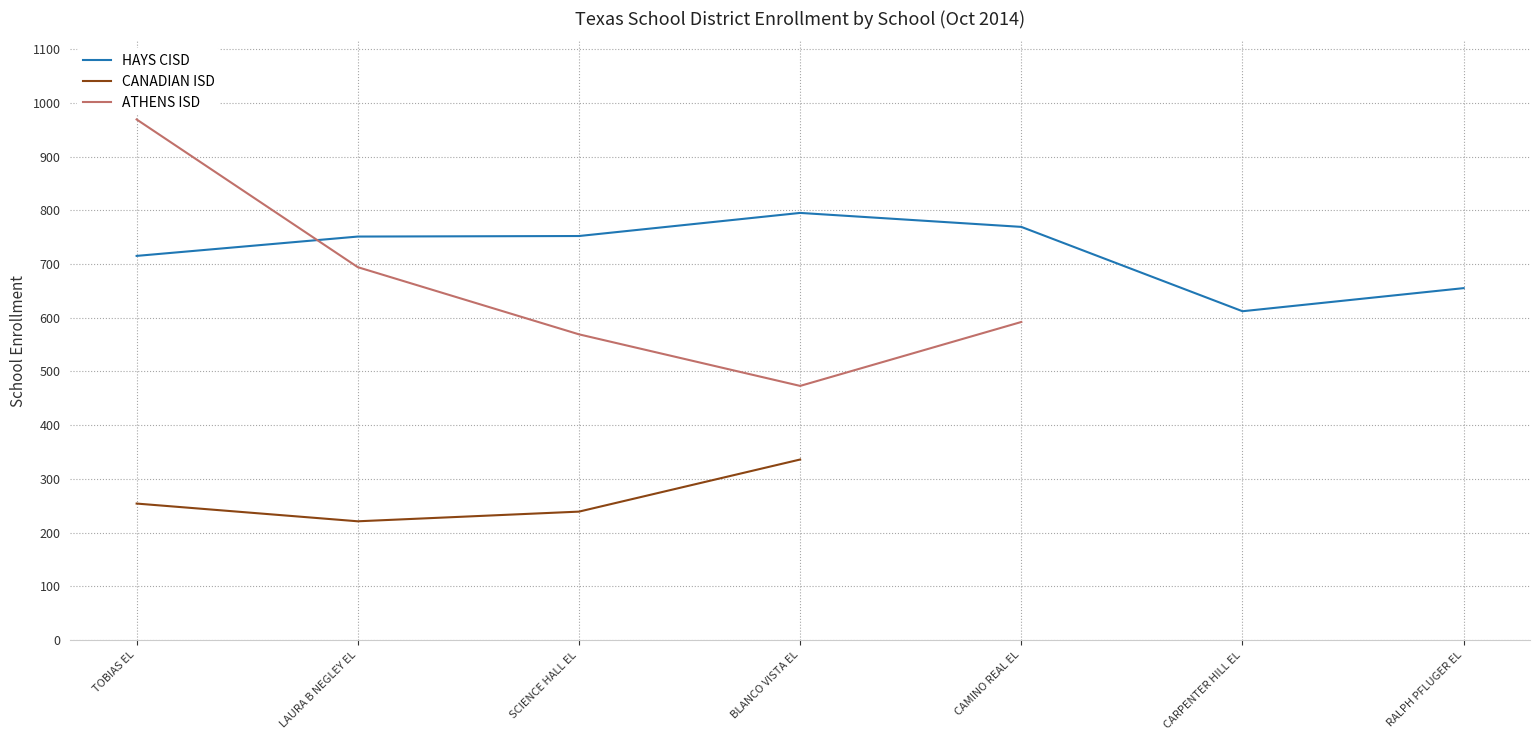

What is the difference between the highest and lowest values at CARPENTER HILL EL?

612